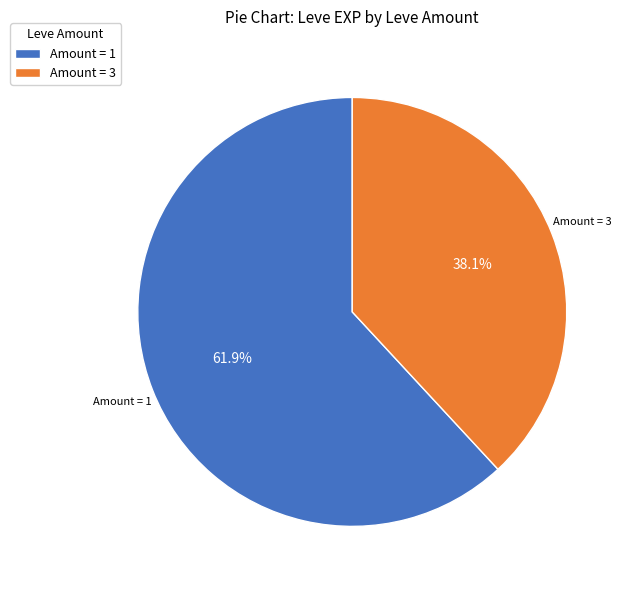

Which slice is the smallest?

Amount = 3